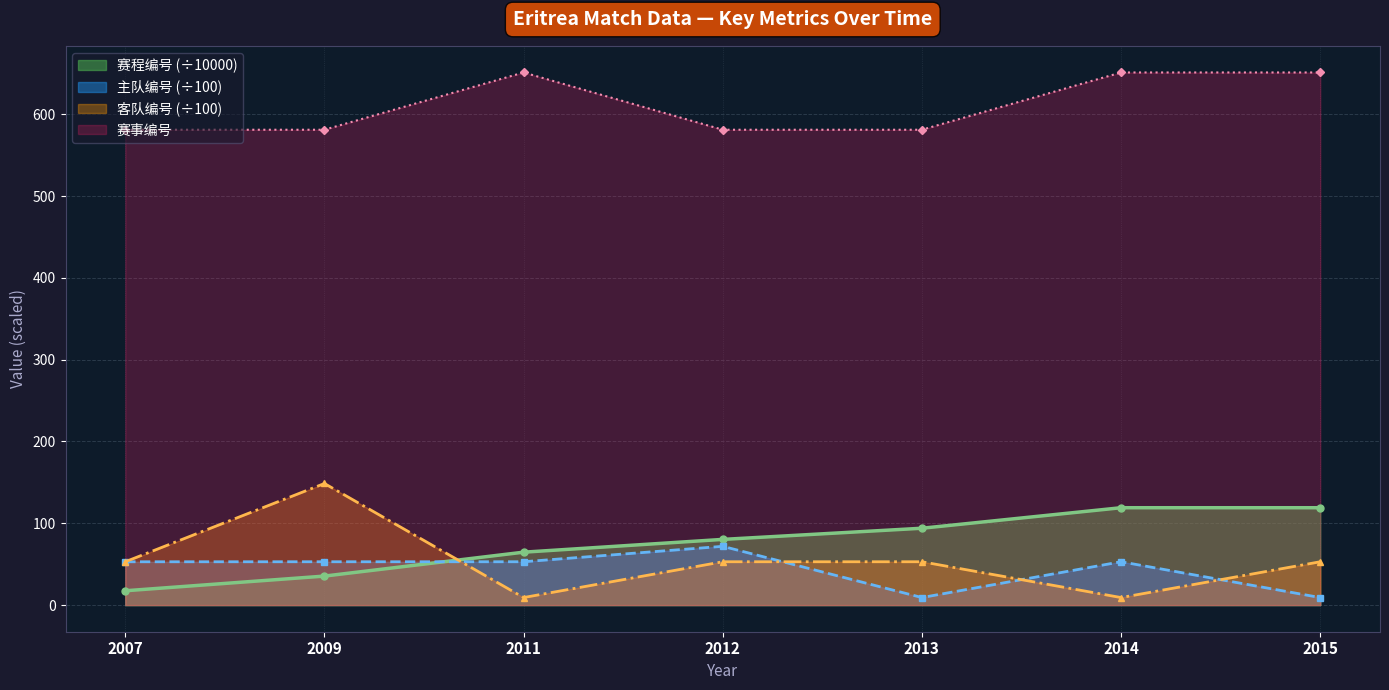

What is the sum of the 赛事编号 values at 2007 and 2012?

1162.0